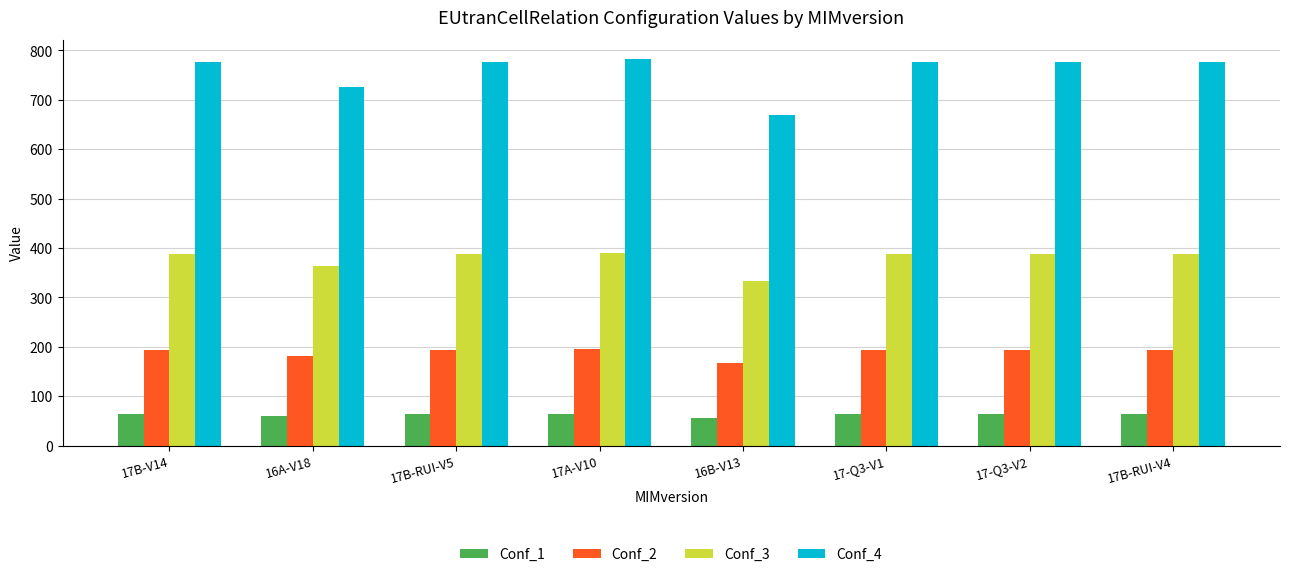

At 17-Q3-V1, list the series in order from largest to smallest.

Conf_4, Conf_3, Conf_2, Conf_1